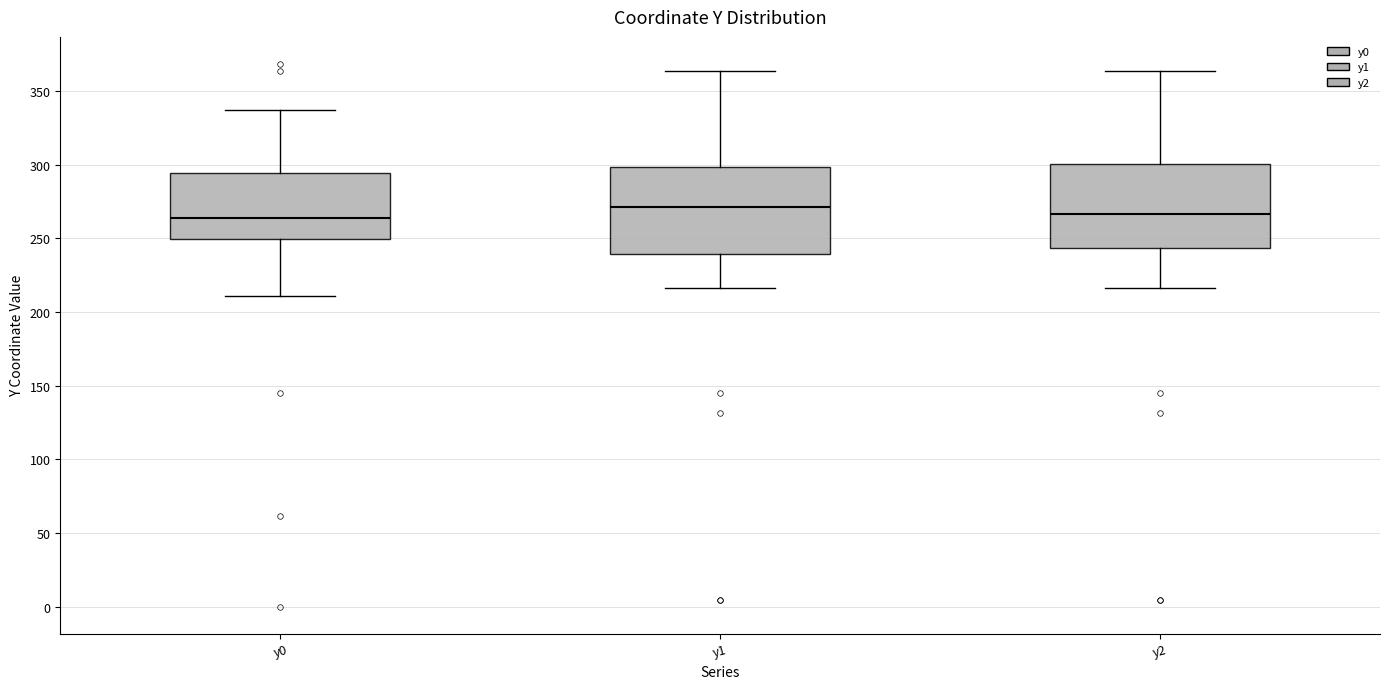

Where does the lower whisker of the box for y0 end on the y-axis? The values are not printed on the chart, so give them approximately, as read against the axis.

210